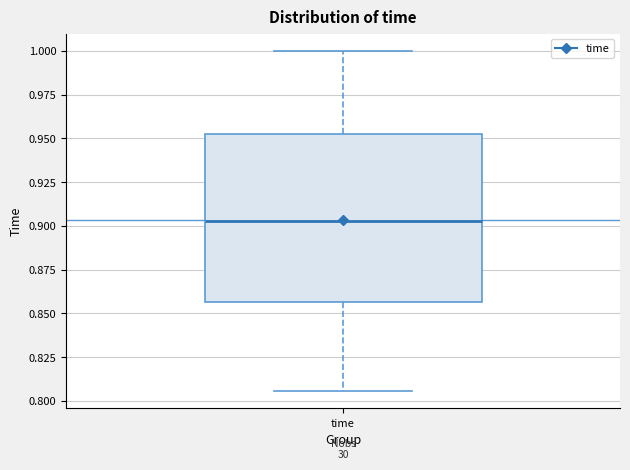

Where does the median line of the box for time sit on the y-axis? The values are not printed on the chart, so give them approximately, as read against the axis.

0.905